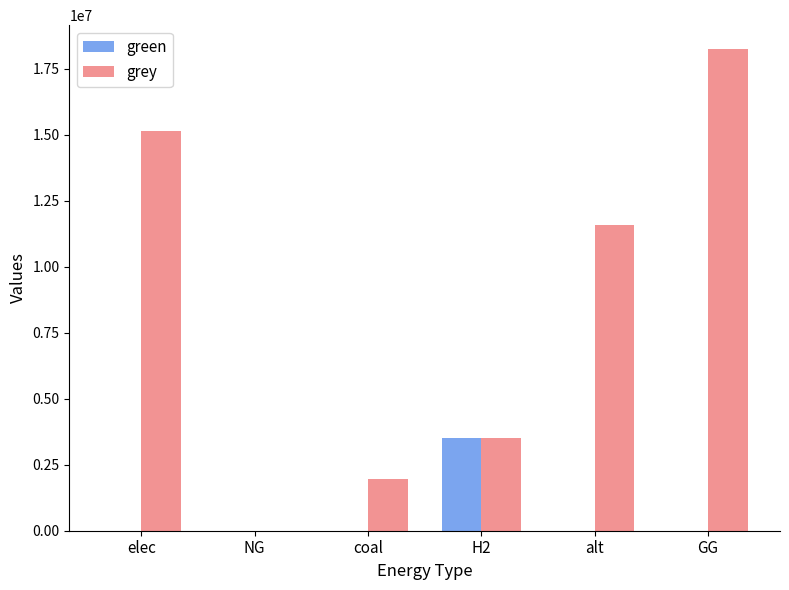

Reading left to right, what are all the values shown in this chart?

green: elec=0.0	NG=0.0	coal=0.0	H2=3500000.0	alt=0.0	GG=0.0
grey: elec=15150977.8	NG=0.0	coal=1944246.9	H2=3499280.4	alt=11597012.1	GG=18245984.2